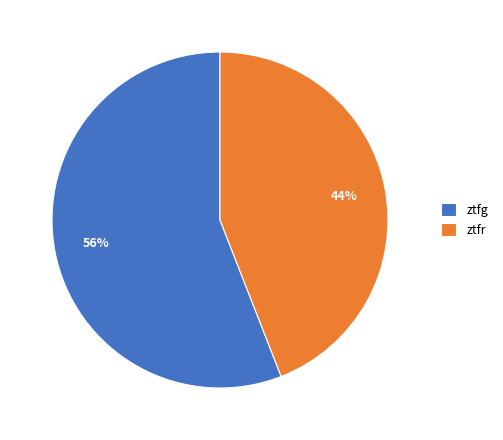

Which category accounts for the majority?

ztfg